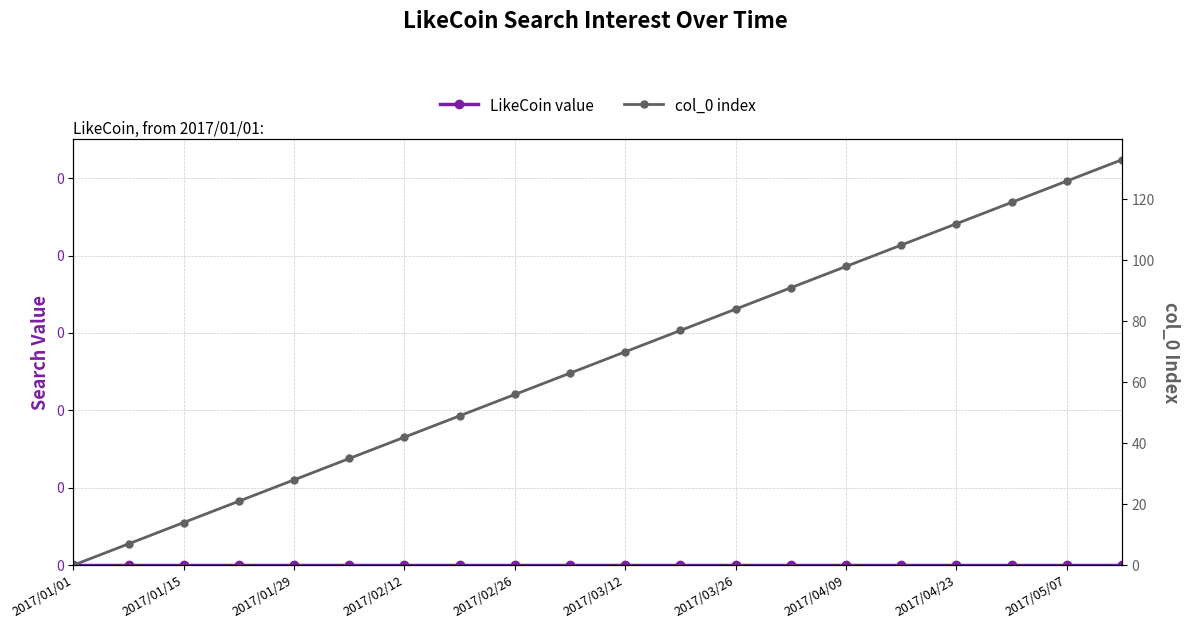

What position from the left is 17?

18